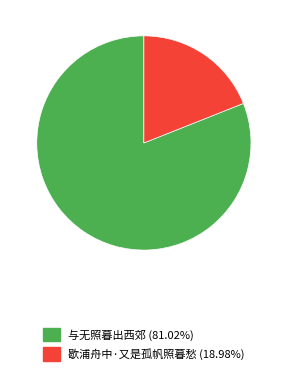

Does 歇浦舟中·又是孤帆照暮愁 represent more than half of the total?

No